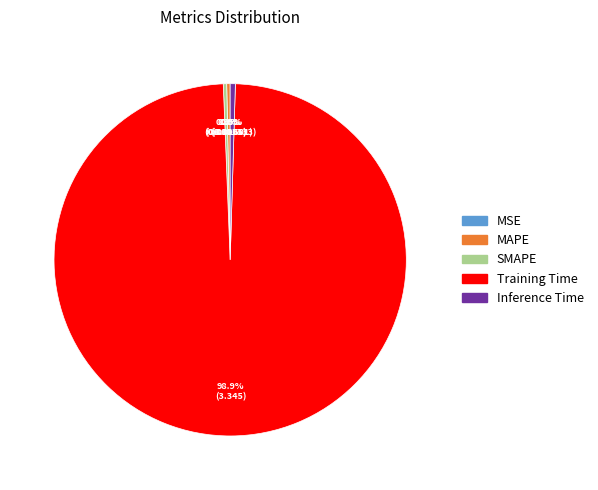

Is it true that Training Time is 85% of the pie?

False